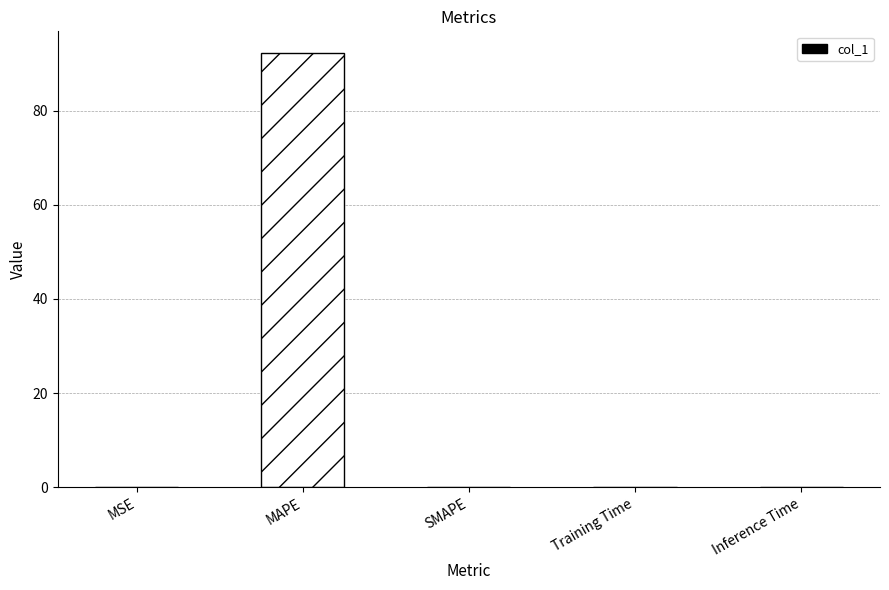

What is the average value?

18.5